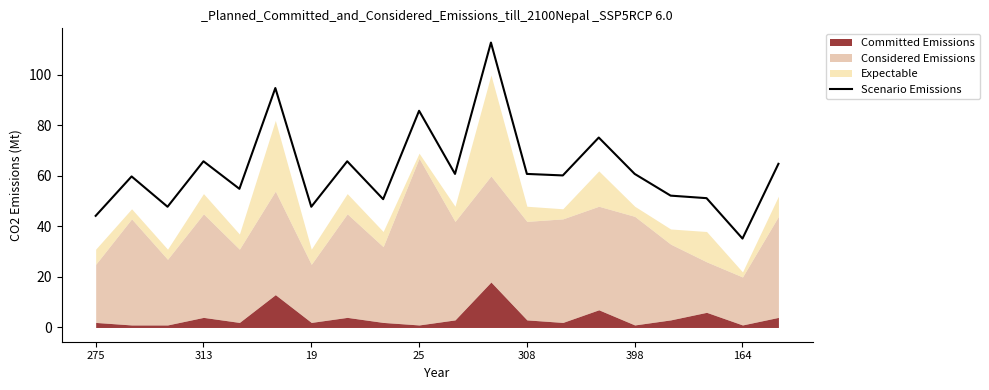

How many data points does each series have?

20